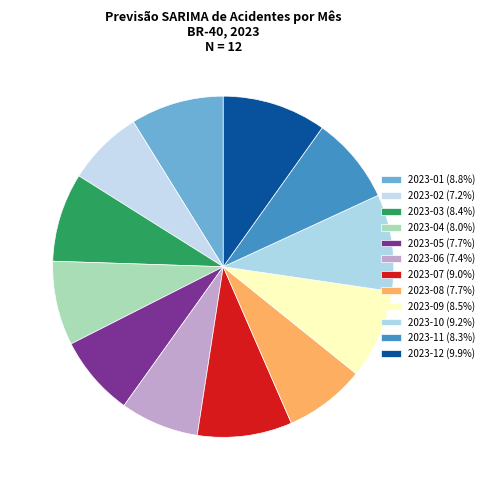

To the nearest percent, what is the average slice percentage?

8%